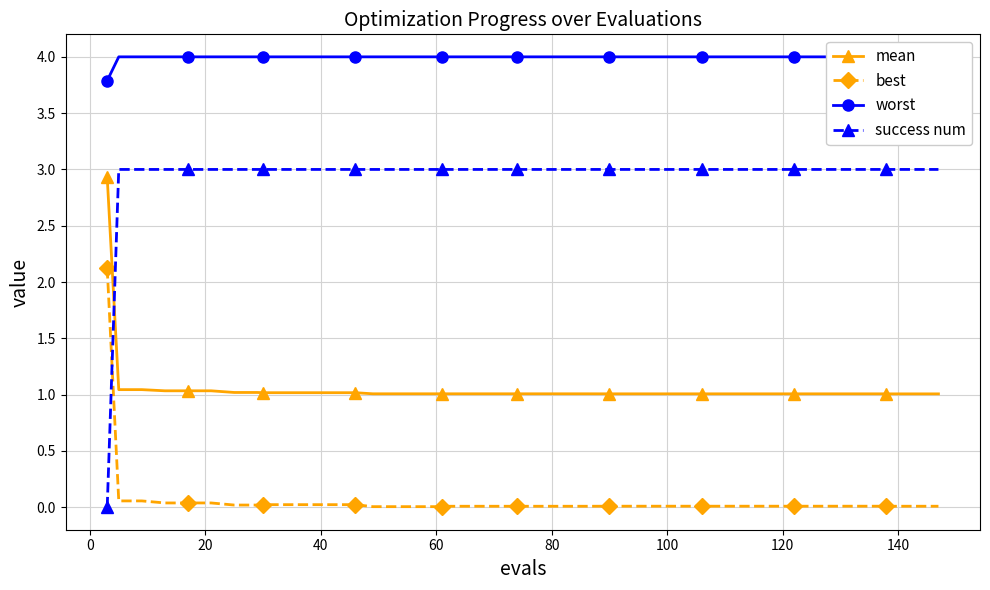

True or false: best and mean intersect in this chart.

False